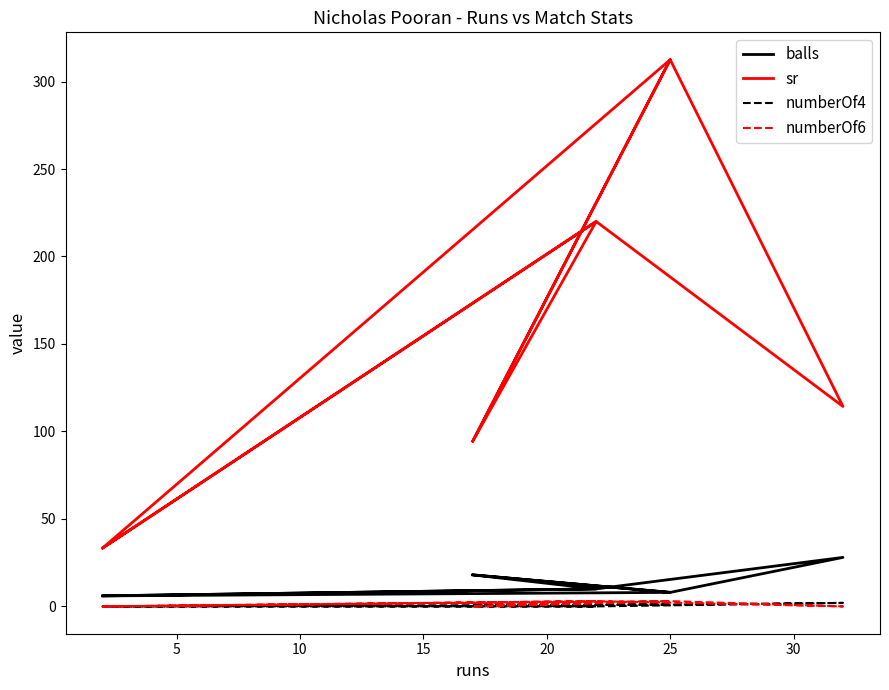

True or false: numberOf6 and sr cross at least once.

False